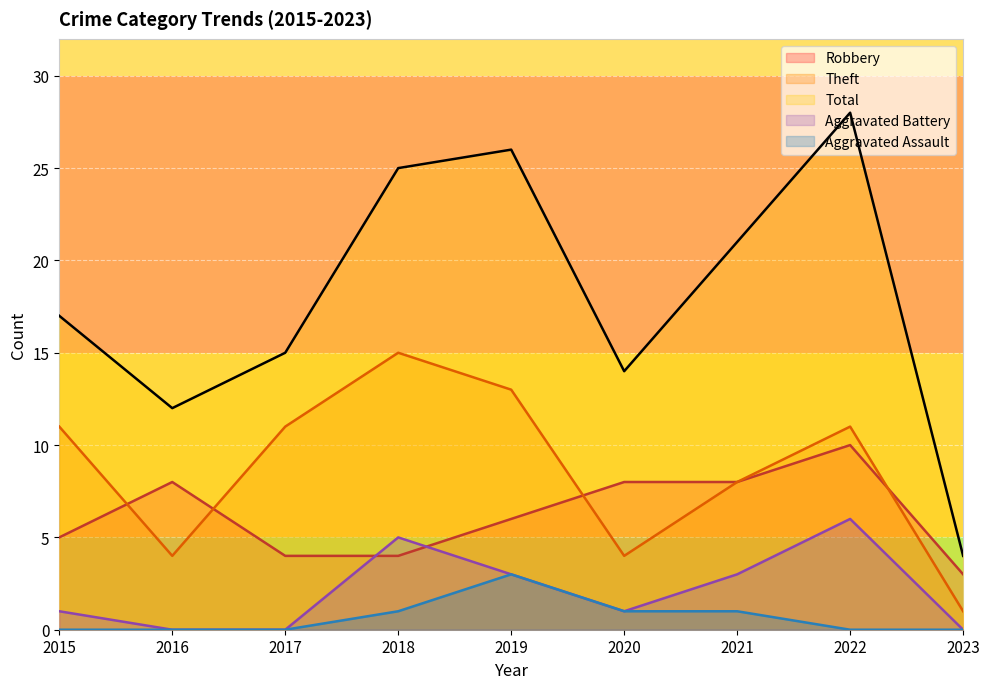

Does the chart display data point markers on the line(s)?

No